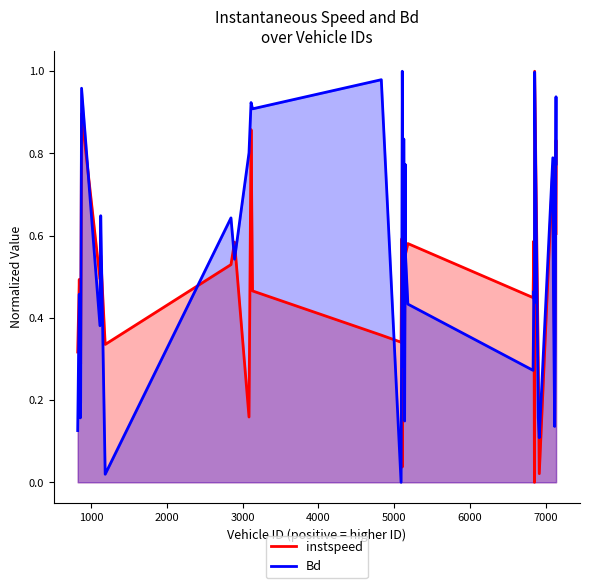

After their last crossing, which series has the higher values: Bd or instspeed?

Bd